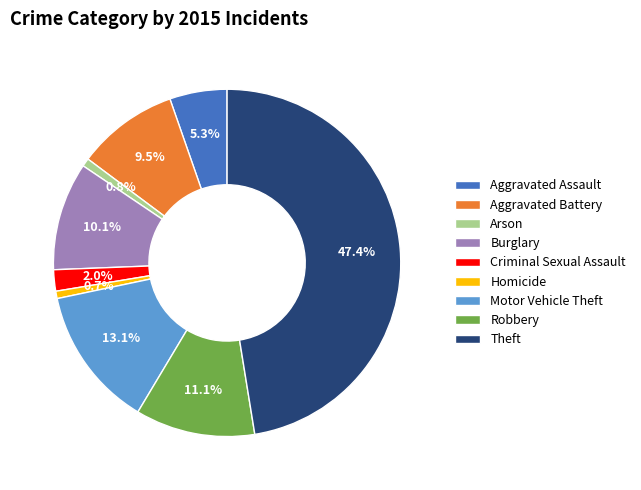

What percentage is NOT represented by Motor Vehicle Theft?

86.9%